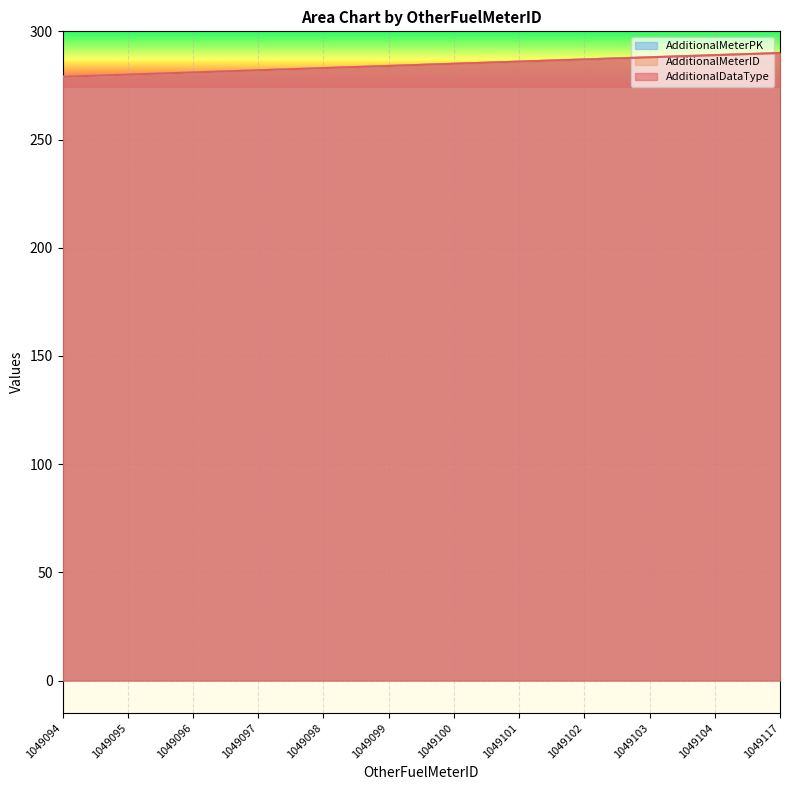

Read the AdditionalMeterPK value at 1049097.

282